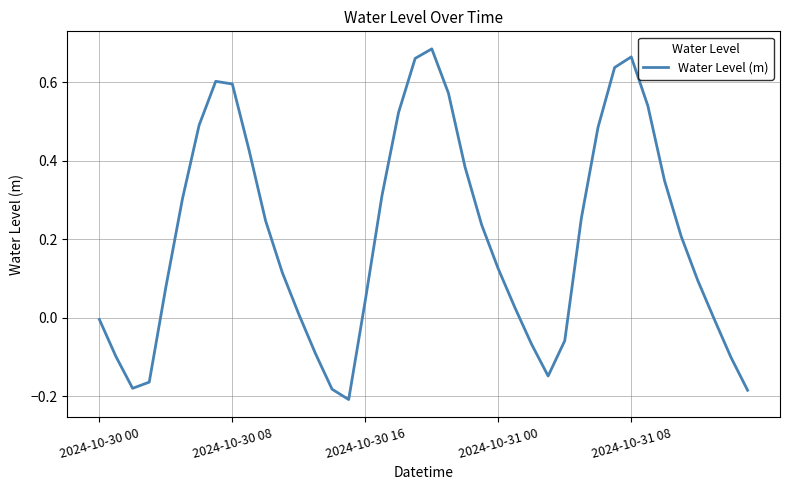

What is the difference between the maximum and minimum values?

0.9